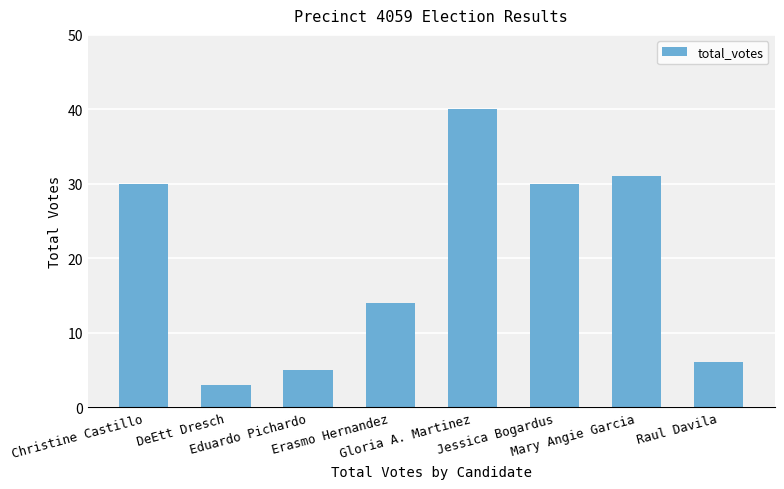

What position from the left is DeEtt Dresch?

2